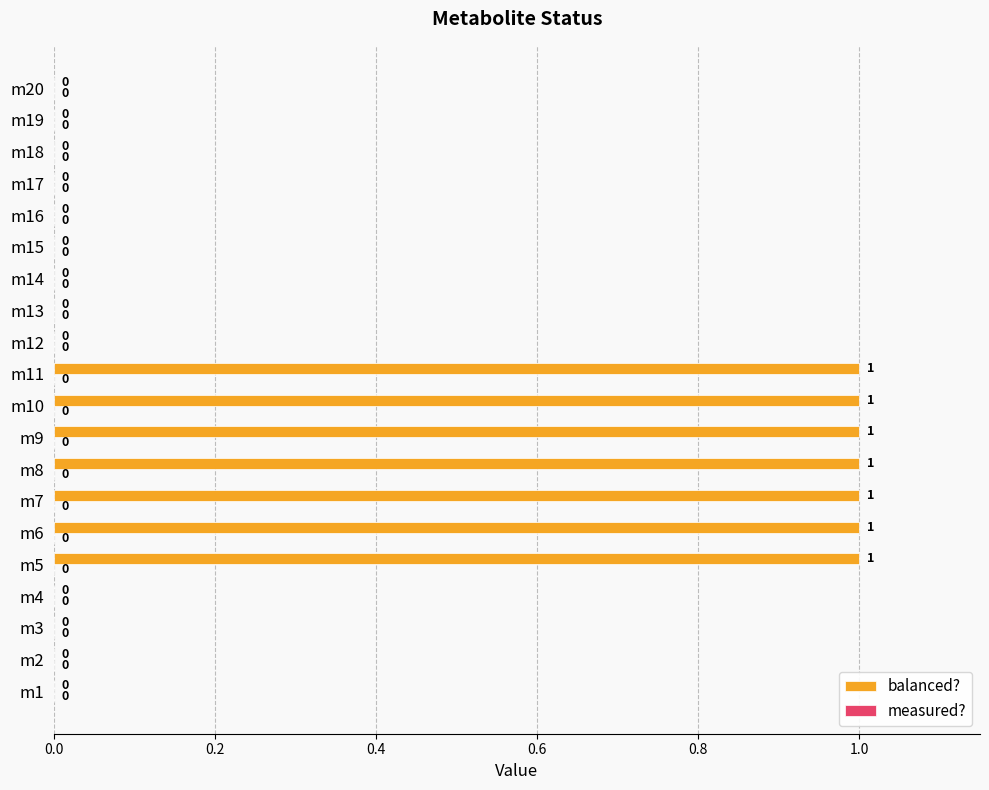

Which has a higher value, m10 or m17?

m10